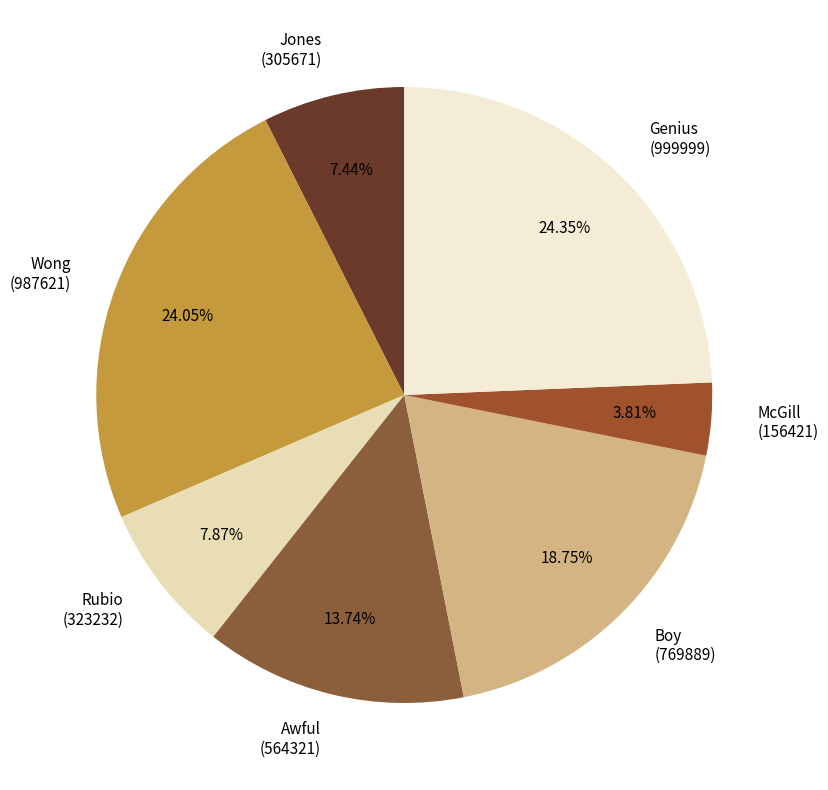

Approximately how many times larger is the value at Wong compared to Awful?

1.8